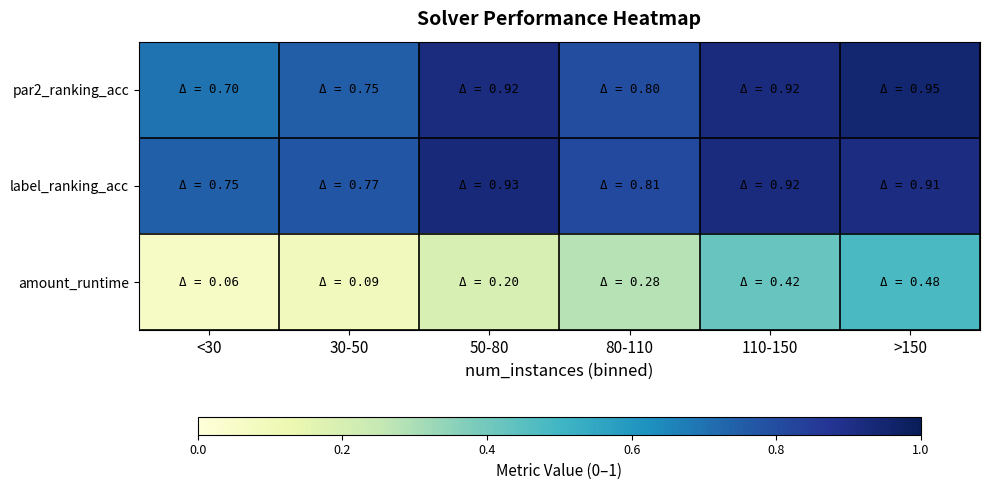

What is the maximum value shown in the chart?

0.9